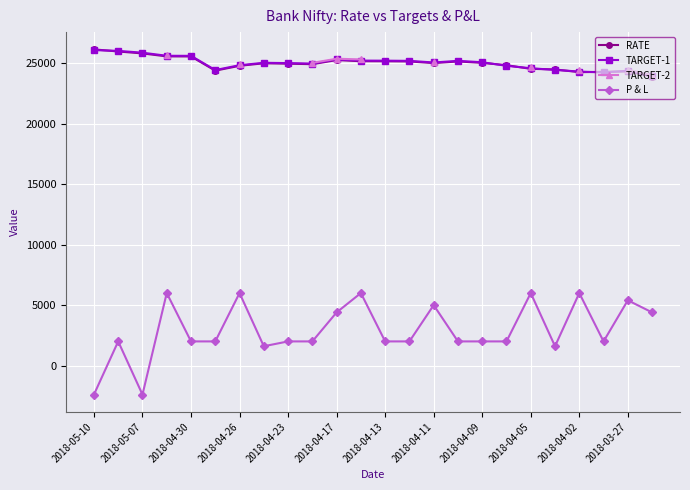

True or false: TARGET-1 and TARGET-2 cross at least once.

False